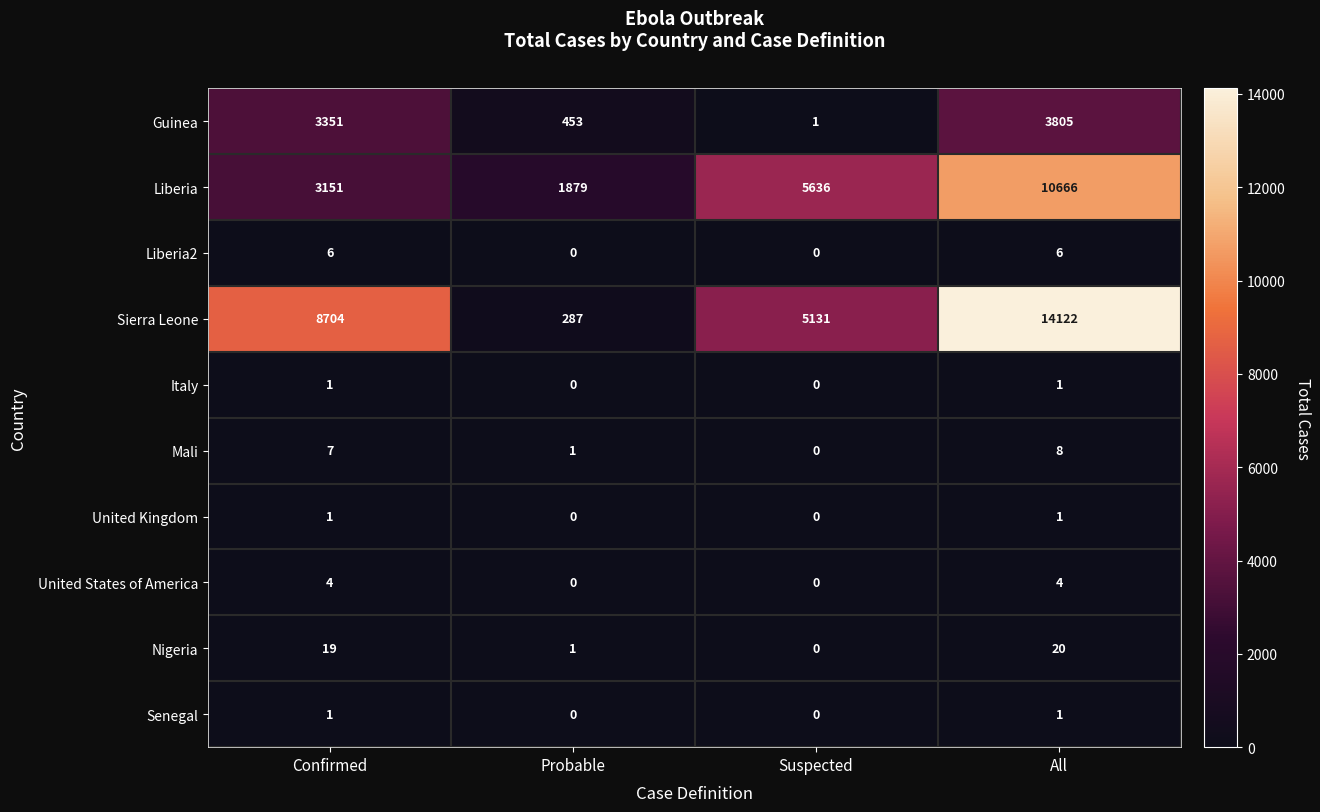

Which series changed the most between Confirmed and Probable?

Sierra Leone